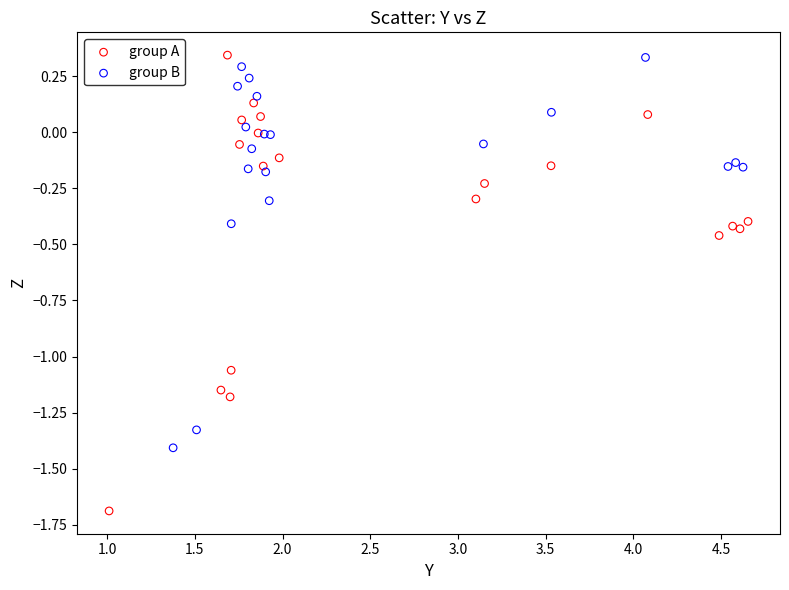

Which series has the widest spread of Y values?

group A